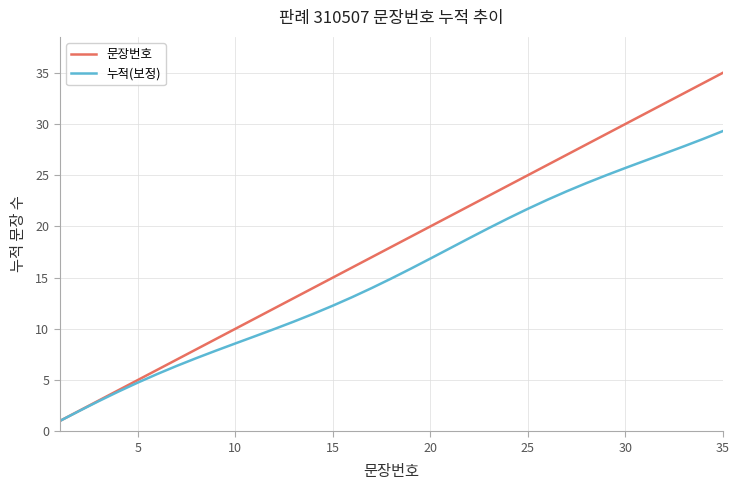

List the series in order of their overall mean, lowest first.

누적(보정), 문장번호